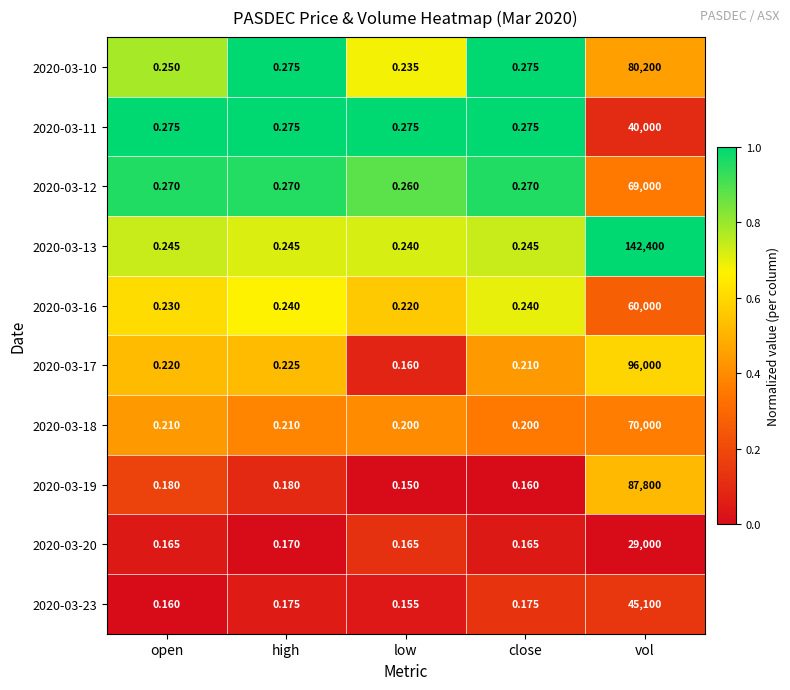

Which label corresponds to the largest value in the chart?

vol